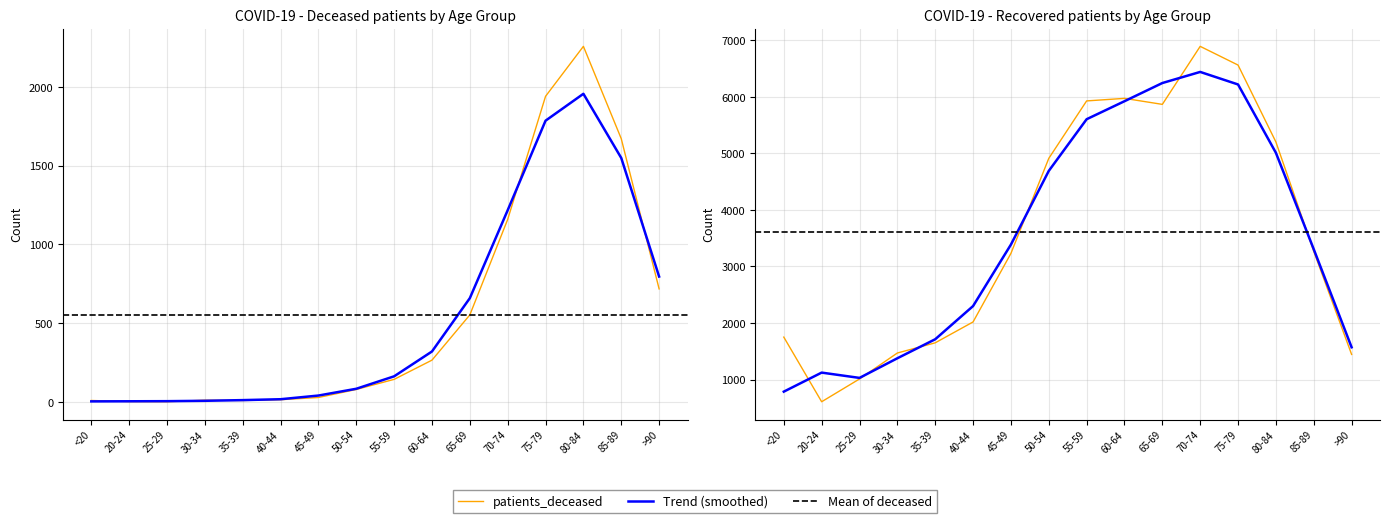

What is the minimum value for patients_recovered?

607